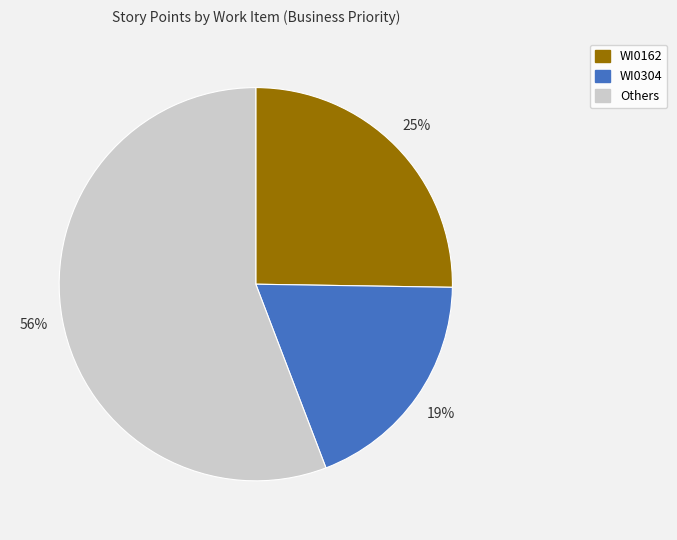

Is there a majority slice in this chart?

Yes